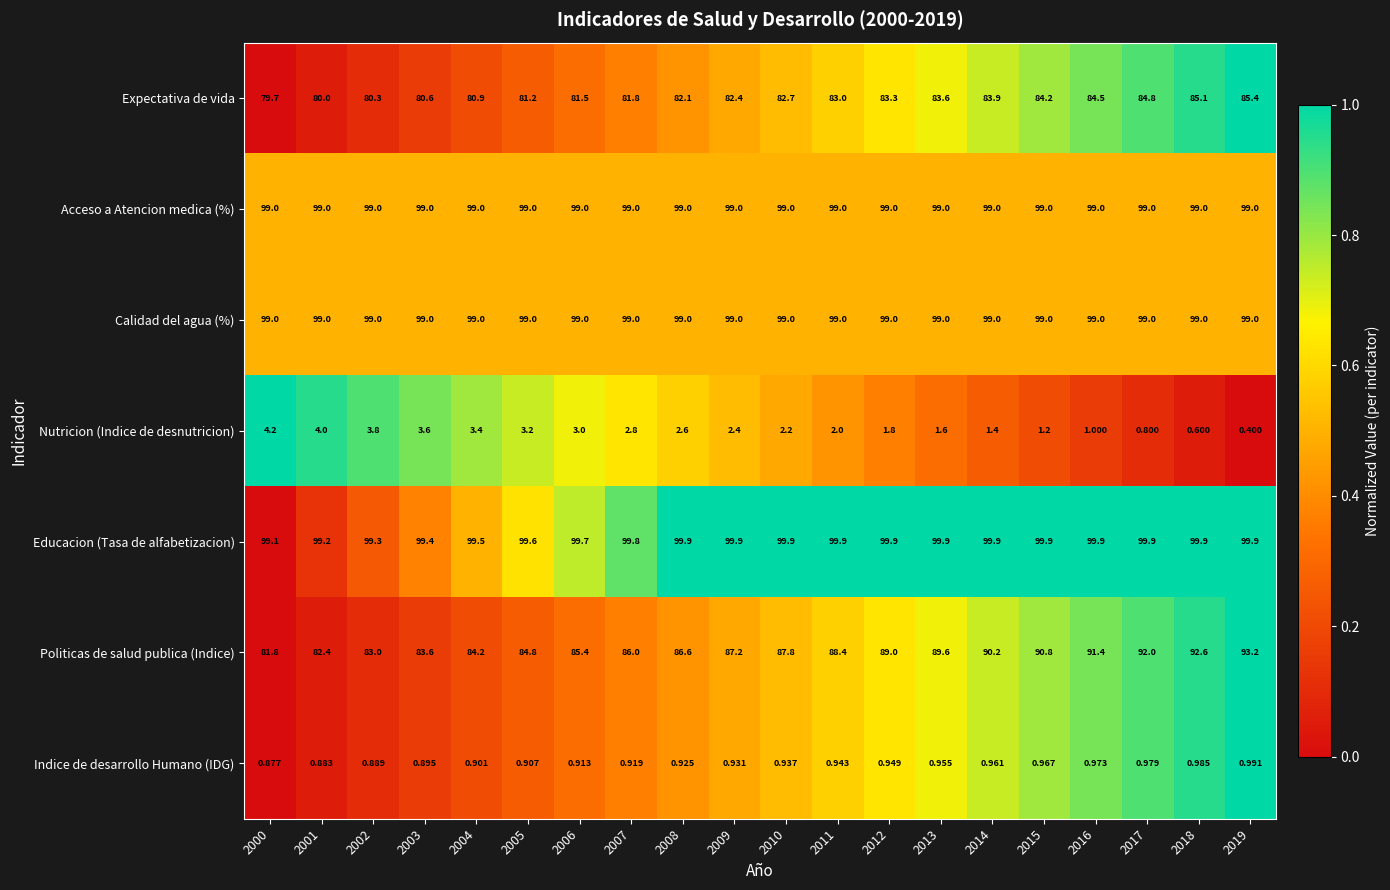

What is the maximum value shown in the chart?

99.9